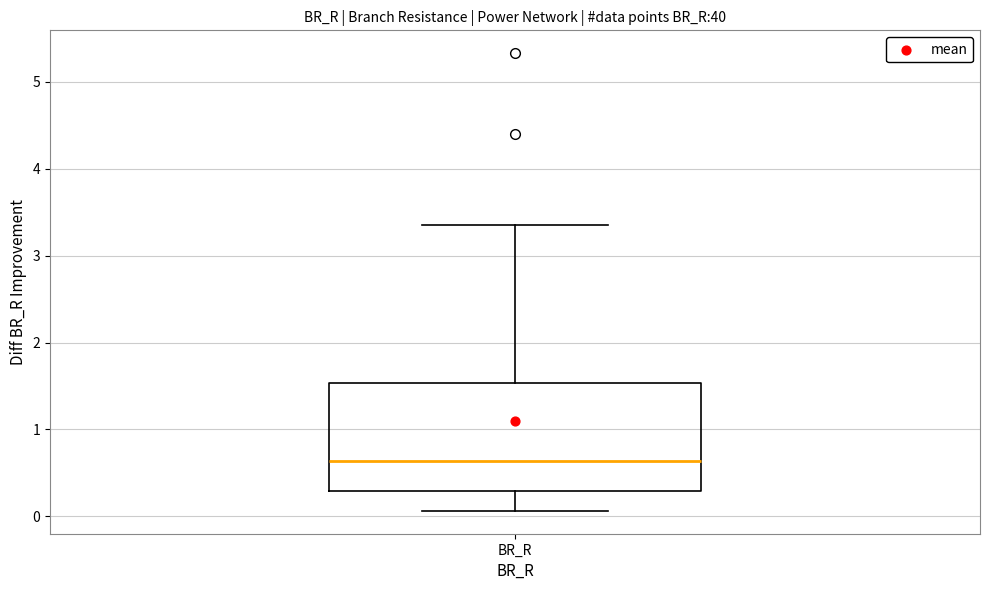

Read this box plot against the y-axis: the position of the median line, the range covered by the box, and the ends of both whiskers. The values are not printed on the chart, so give them approximately, as read against the axis.

median 0.6, box 0.3 to 1.5, whiskers 0.1 to 3.4